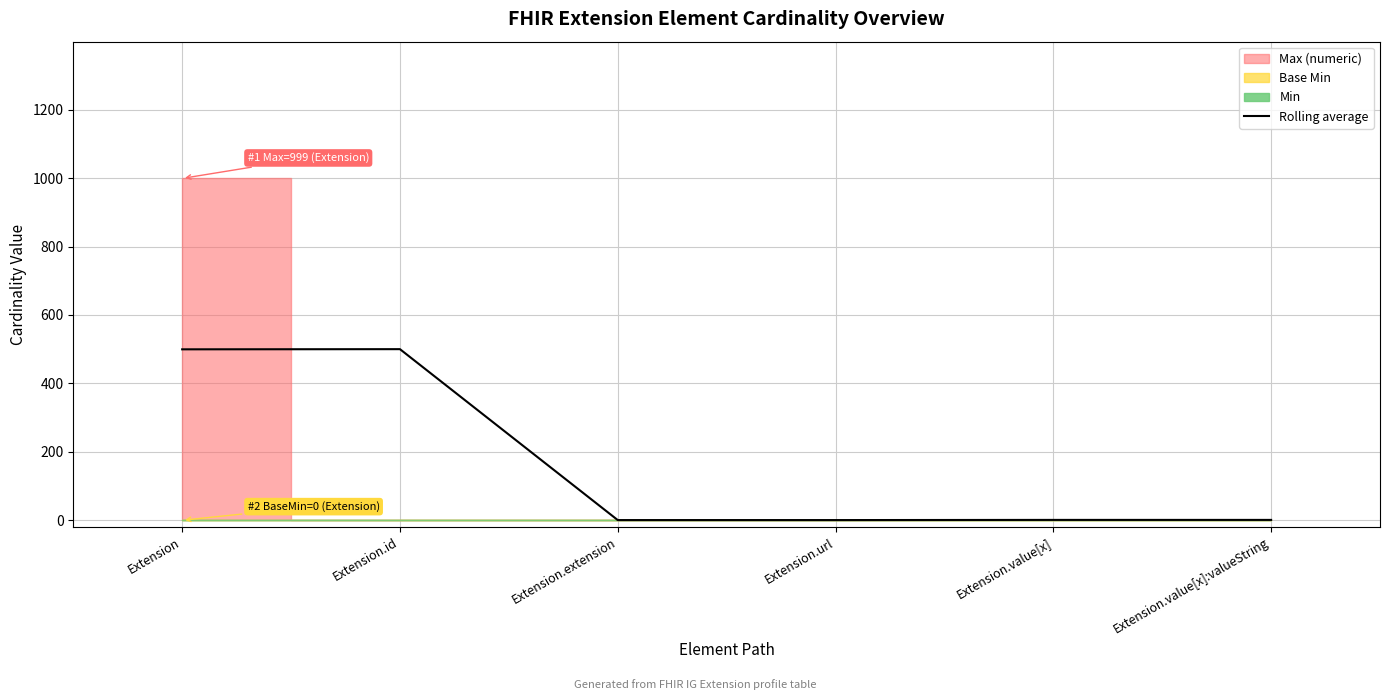

What is the difference between the maximum and second lowest values?

499.5